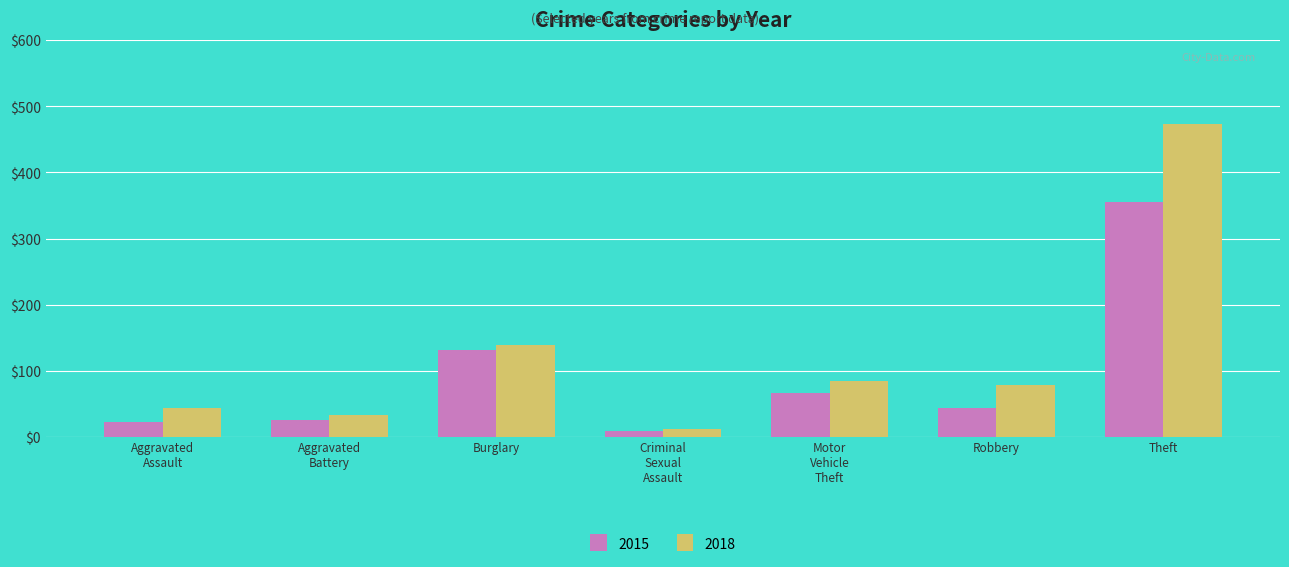

Which series has the largest range (max minus min)?

2018